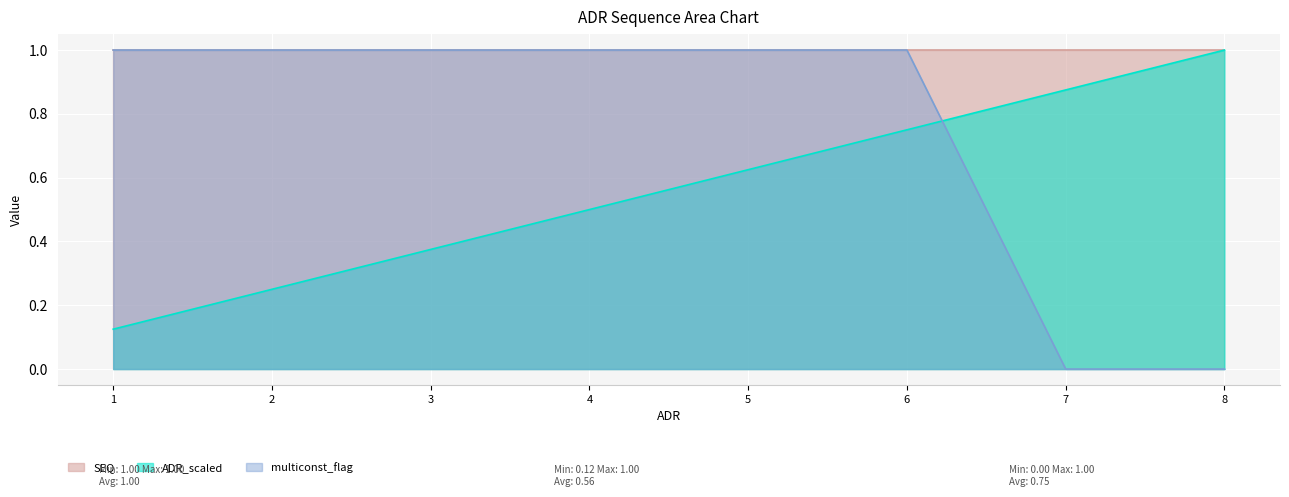

What is the value of the multiconst_flag point at the 6th from the left?

1.0